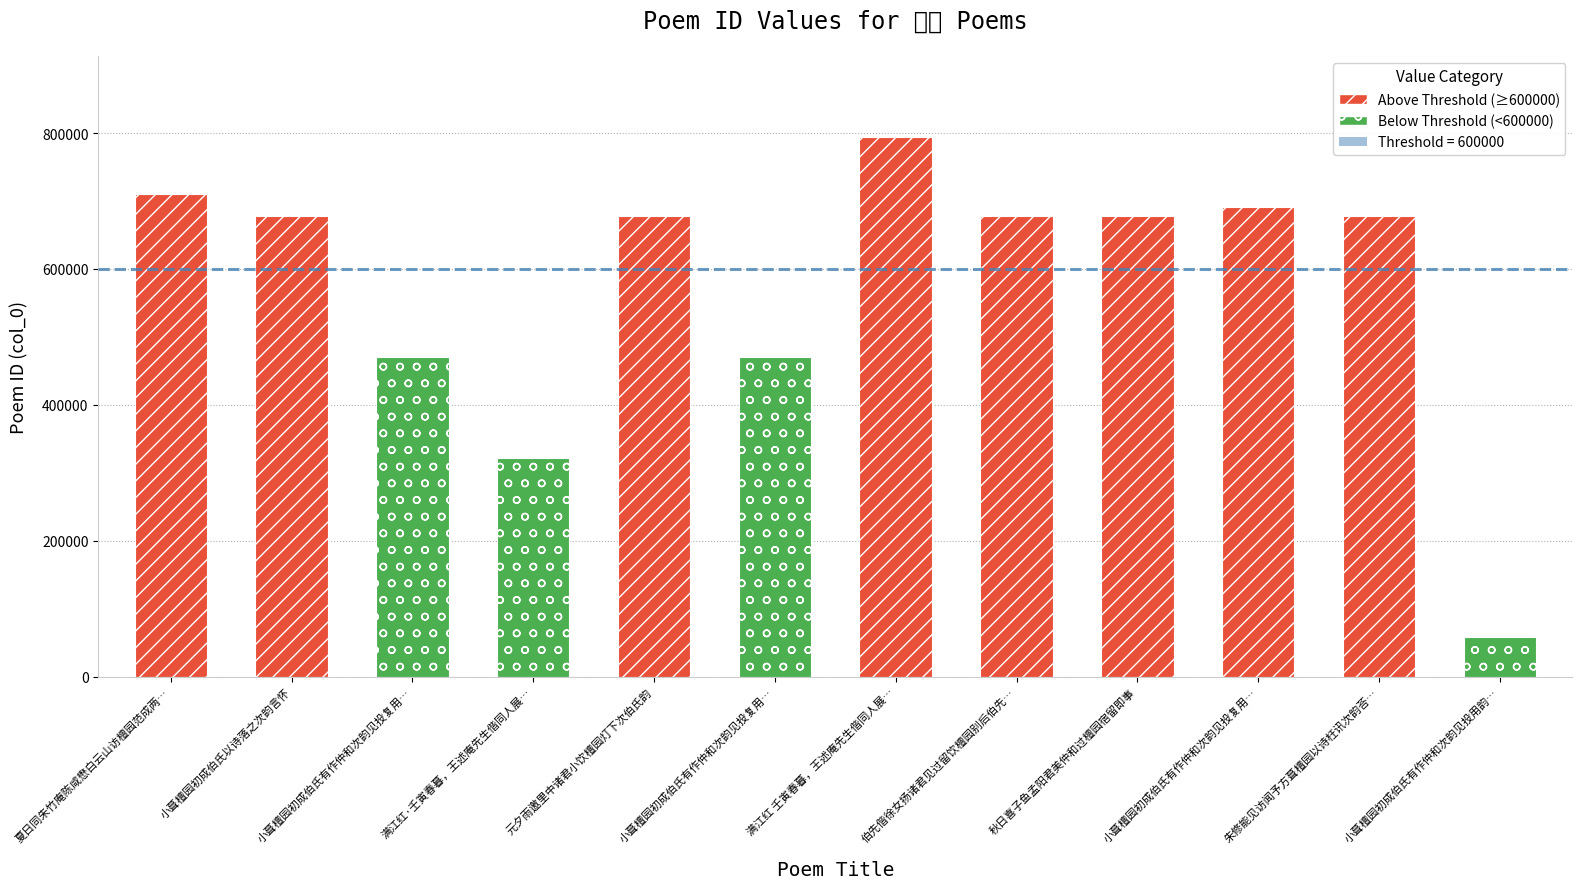

How many categories are shown in the chart?

12